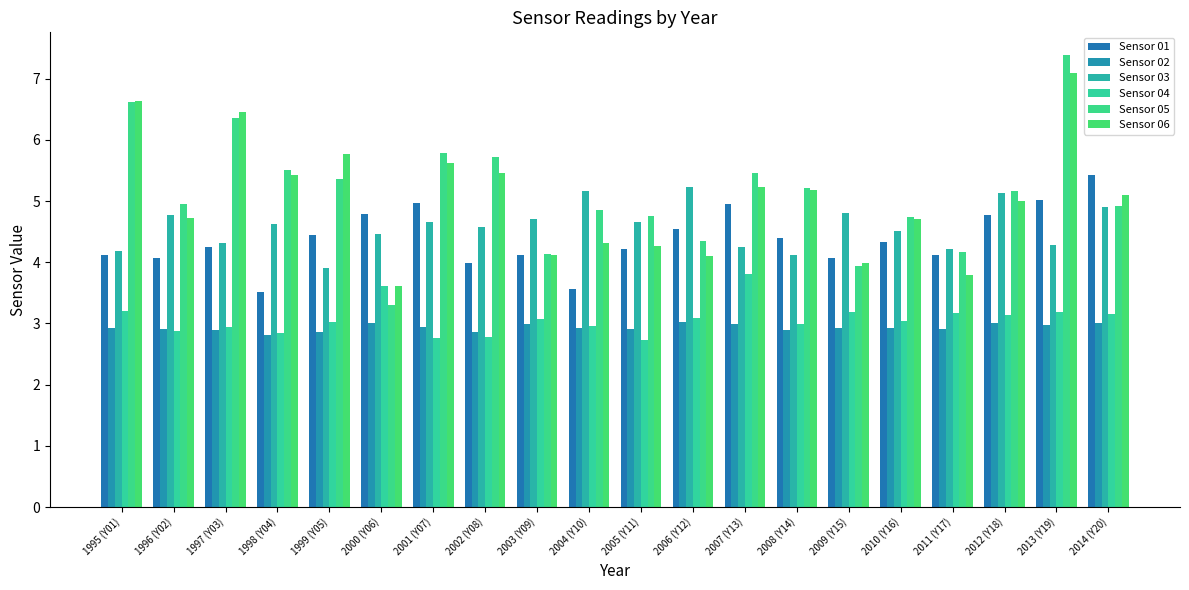

Which category has the lowest value in the Sensor 04 series?

2005 (Y11)